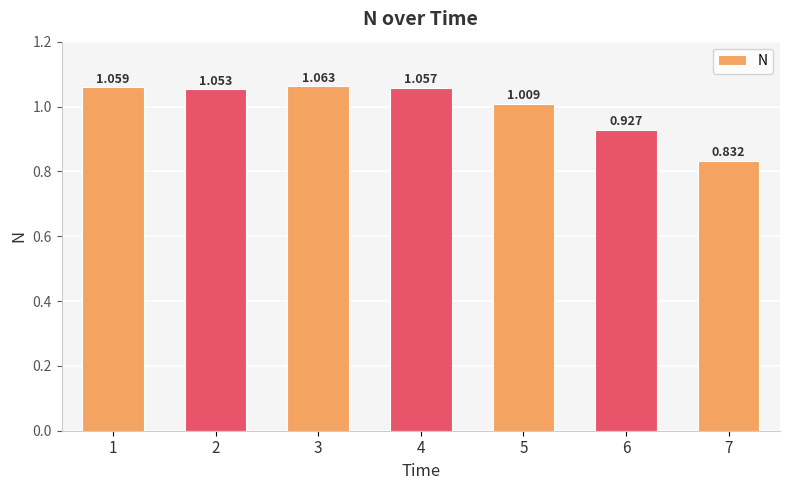

Approximately how many times larger is the value at 7 compared to 3?

0.8